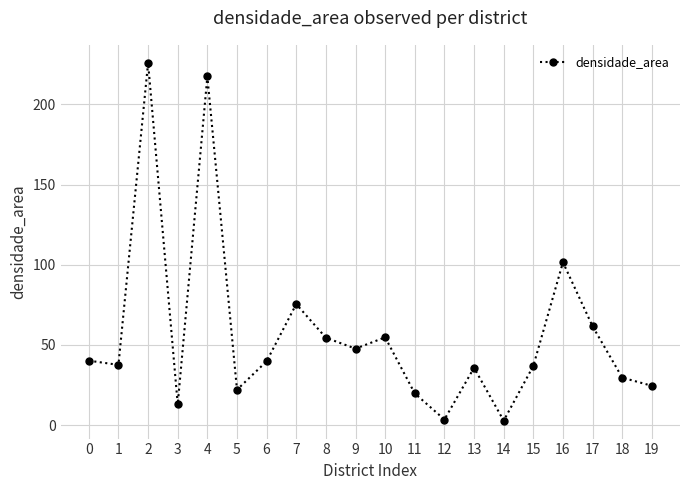

What is the maximum value shown in the chart?

226.0